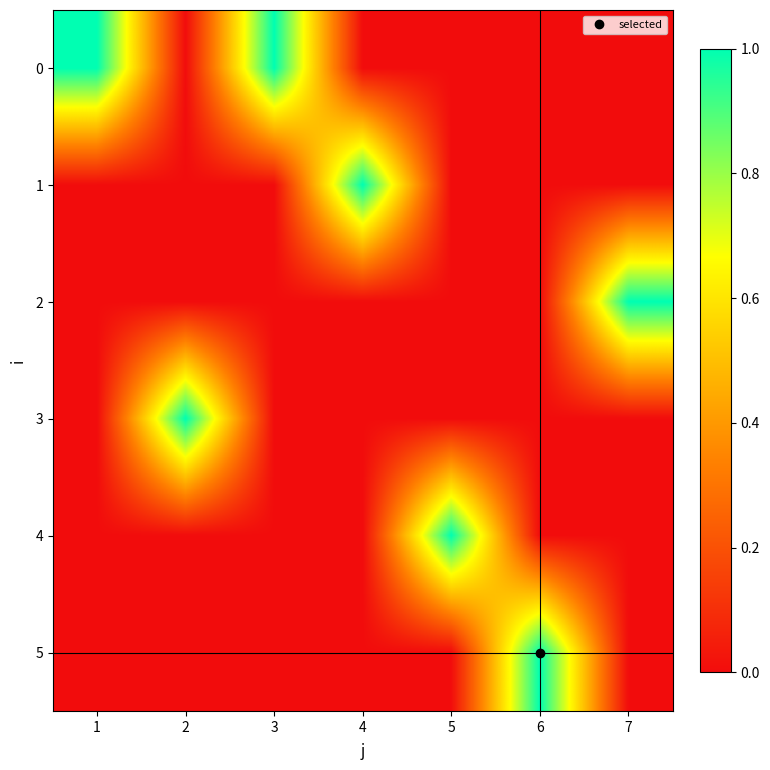

What is the maximum value shown in the chart?

1